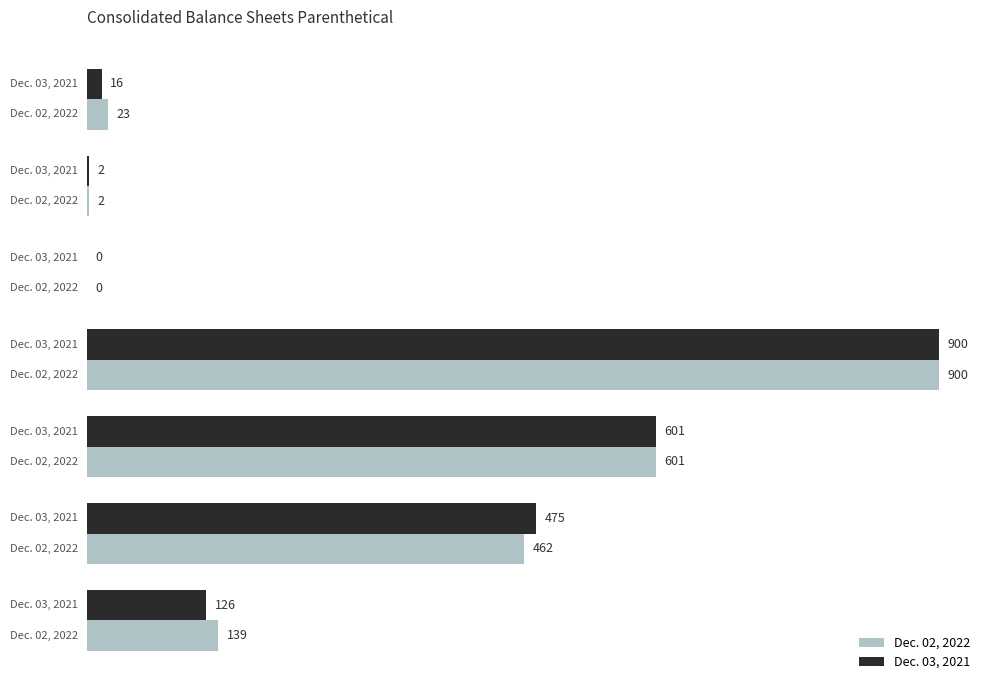

Which series has the largest total across all categories?

Dec. 02, 2022